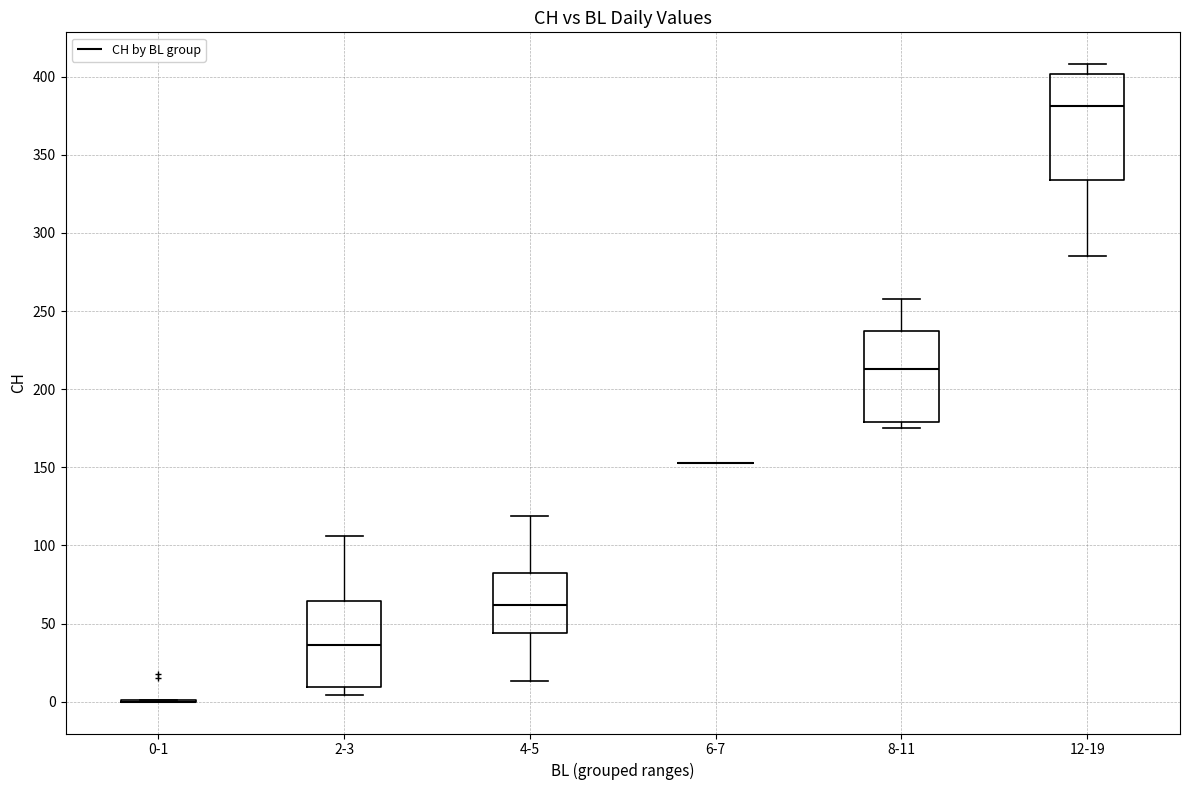

Comparing the boxes themselves (not the whiskers), which one is the tallest?

12-19